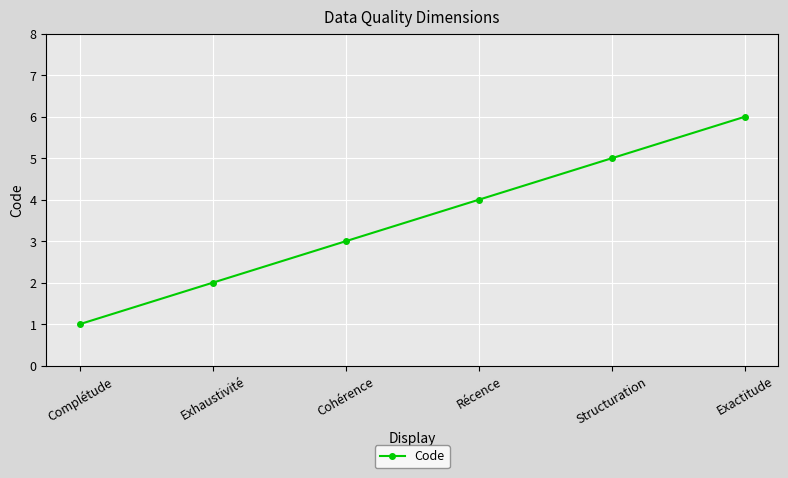

Reading left to right, extract all data points from this chart.

1	2	3	4	5	6